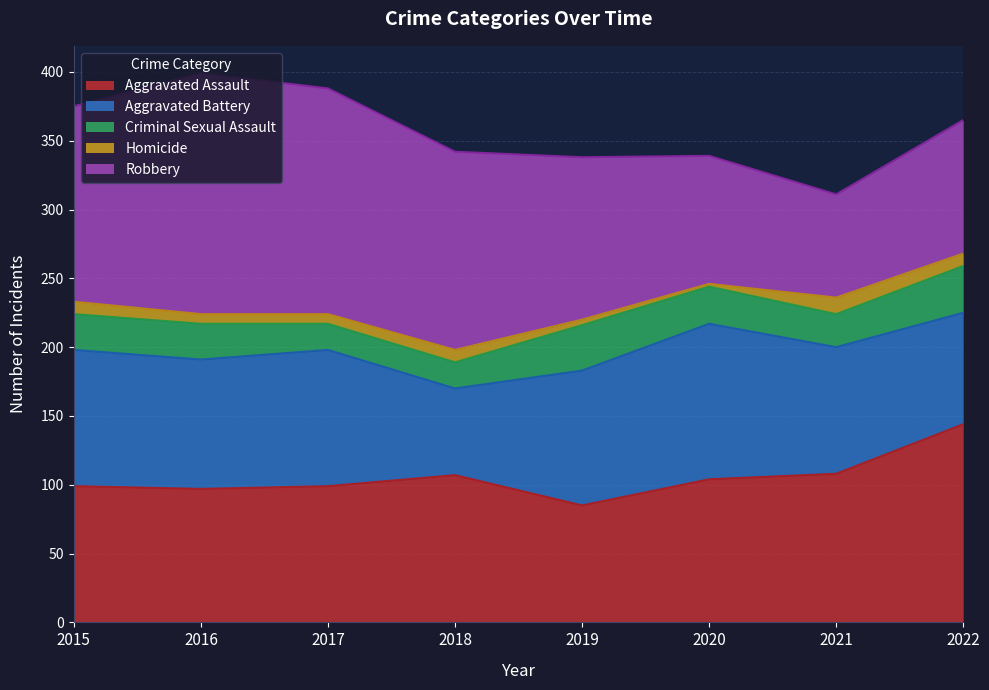

Rank the categories by Aggravated Battery value from lowest to highest.

2018, 2022, 2021, 2016, 2019, 2015, 2017, 2020